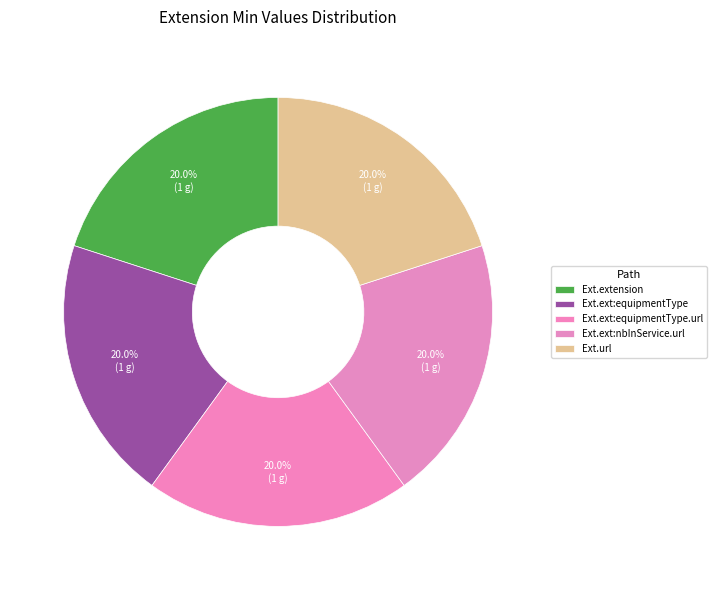

How many slices are in this pie chart?

5